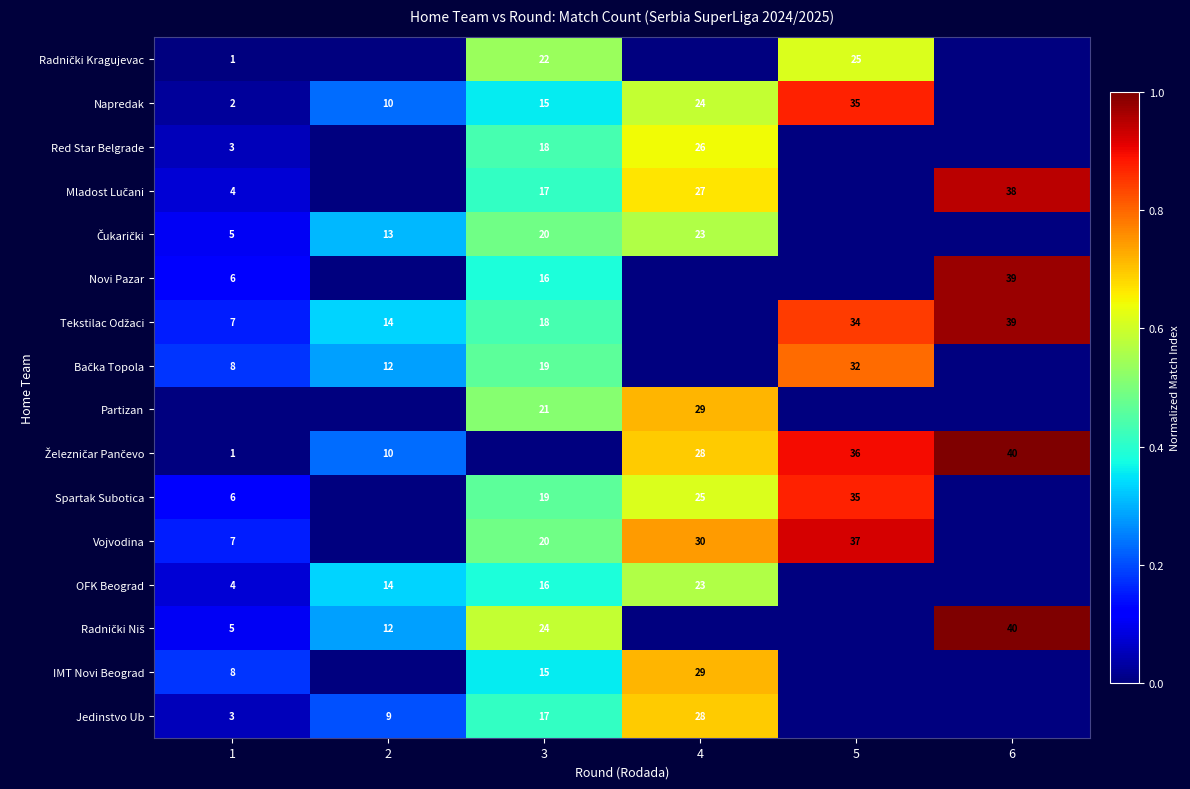

What is the sum of the OFK Beograd values at 1 and 4?

27